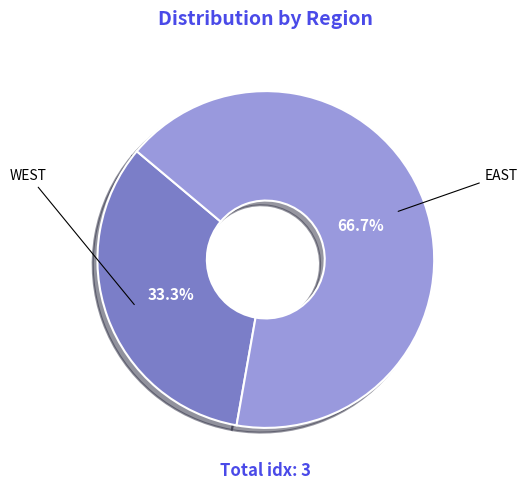

Do WEST and EAST together represent more than half of the pie?

Yes